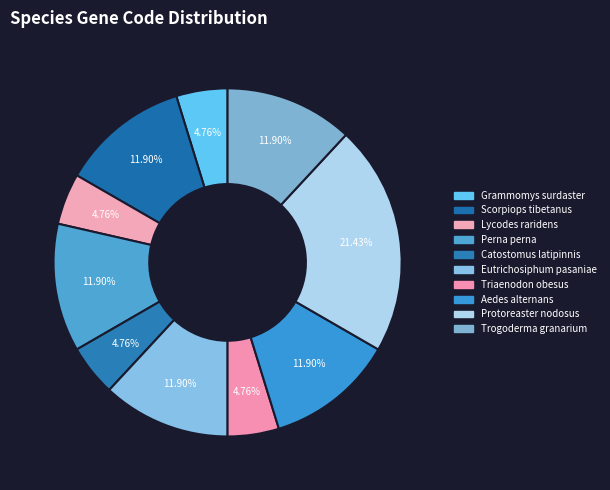

How many segments does this pie chart have?

10